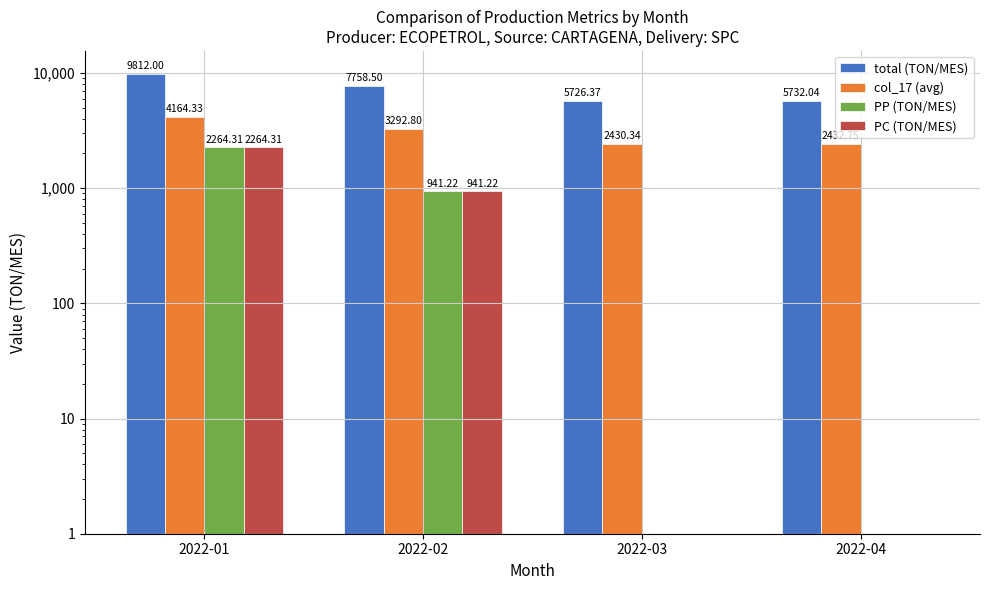

Which series has the widest spread of values?

total (TON/MES)